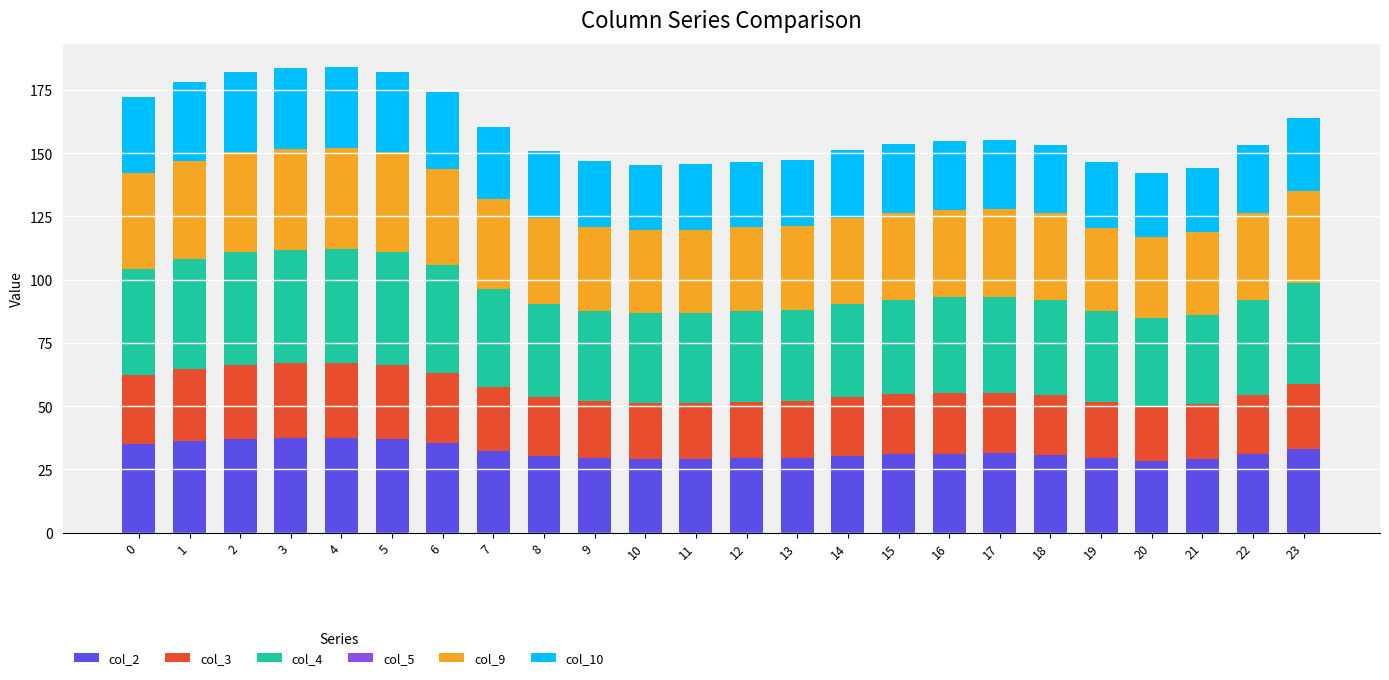

What is the total value across all series at 7?

160.2